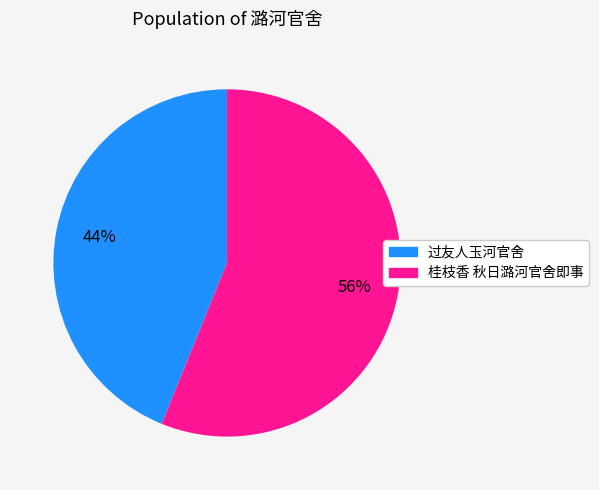

Which slice represents more than half of the pie?

桂枝香 秋日潞河官舍即事